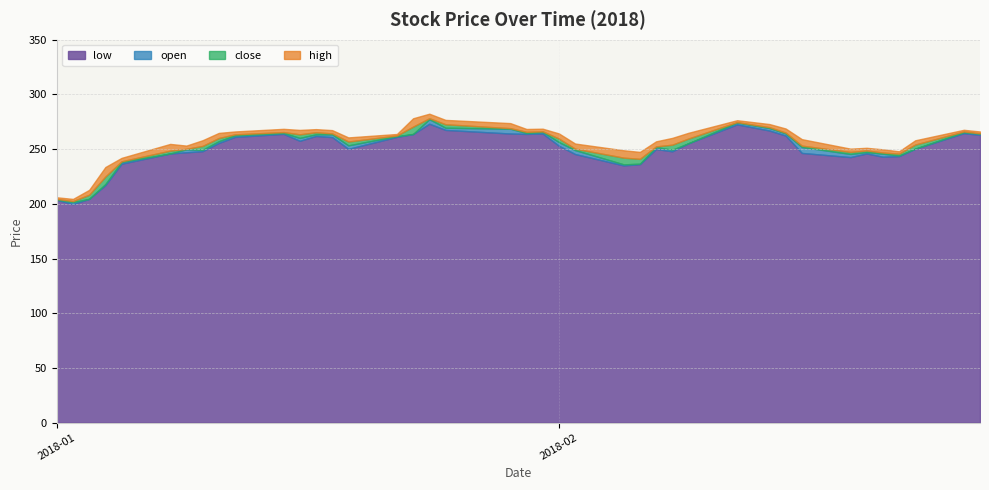

List the labels in order of low value, smallest first.

2018-01-02, 2018-01-01, 2018-01-03, 2018-01-04, 2018-02-05, 2018-02-06, 2018-01-05, 2018-02-19, 2018-02-21, 2018-02-22, 2018-02-02, 2018-01-08, 2018-02-20, 2018-02-16, 2018-01-09, 2018-02-08, 2018-01-10, 2018-02-07, 2018-01-19, 2018-02-23, 2018-02-01, 2018-02-09, 2018-01-11, 2018-01-16, 2018-01-18, 2018-01-12, 2018-01-22, 2018-01-17, 2018-02-15, 2018-02-27, 2018-01-23, 2018-01-30, 2018-01-15, 2018-01-29, 2018-01-31, 2018-02-26, 2018-02-14, 2018-01-25, 2018-02-12, 2018-01-24